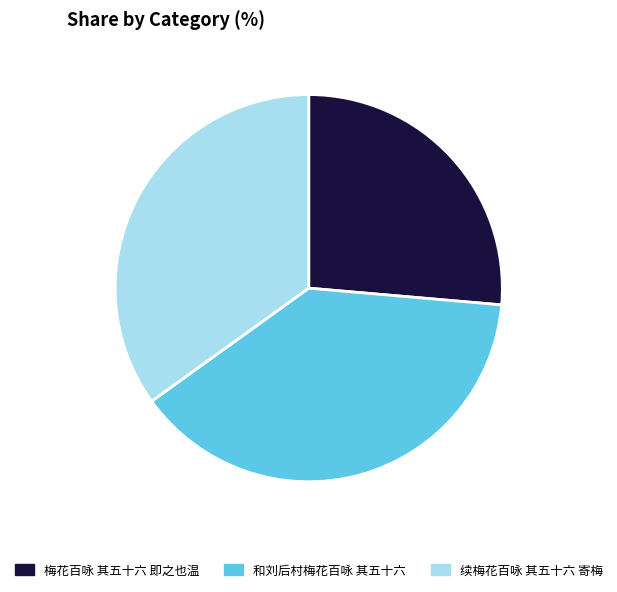

Rank the categories by value from highest to lowest.

和刘后村梅花百咏 其五十六, 续梅花百咏 其五十六 寄梅, 梅花百咏 其五十六 即之也温